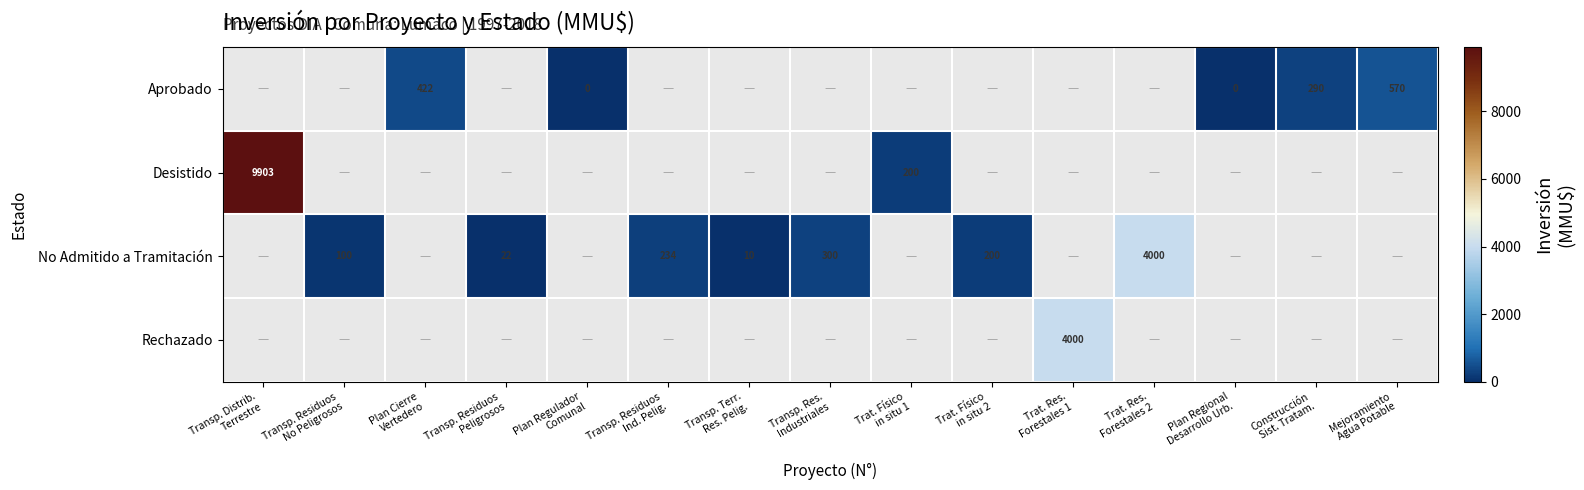

What is the maximum value shown in the chart?

9903.0